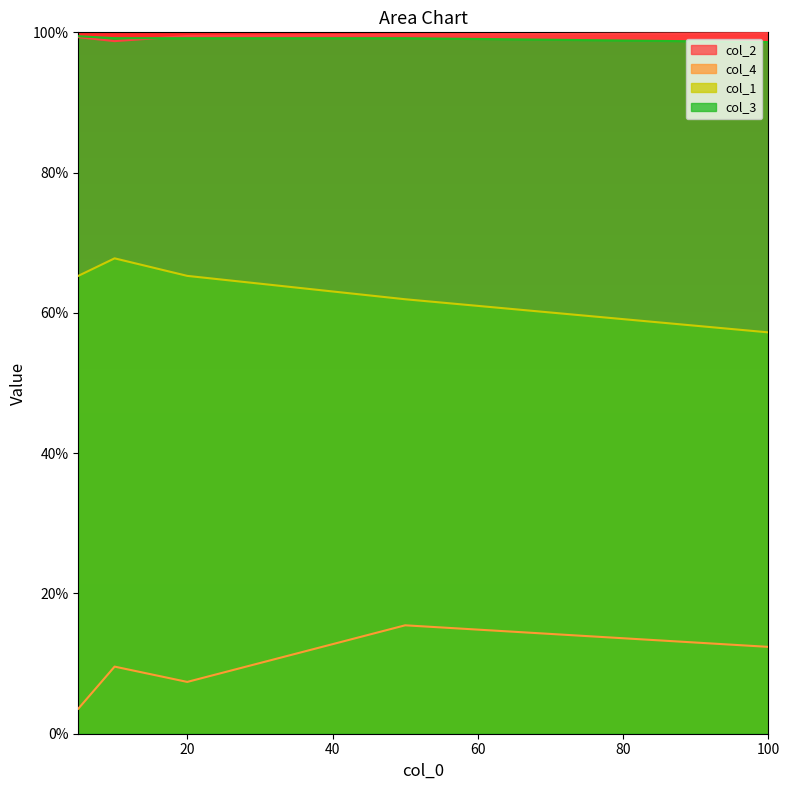

Which has a higher value, 100 or 10?

100